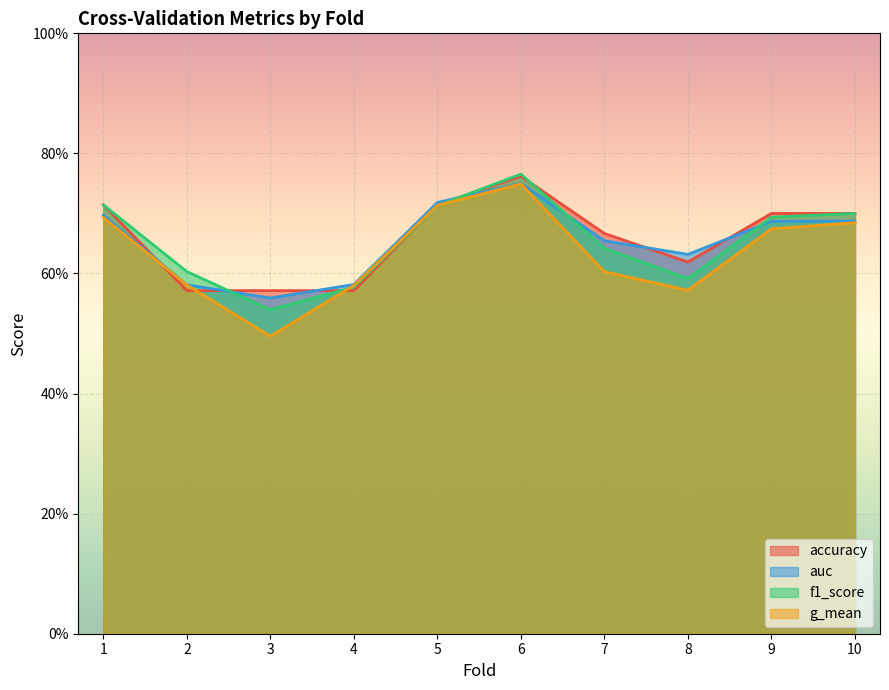

What is the minimum value shown in the chart?

0.5